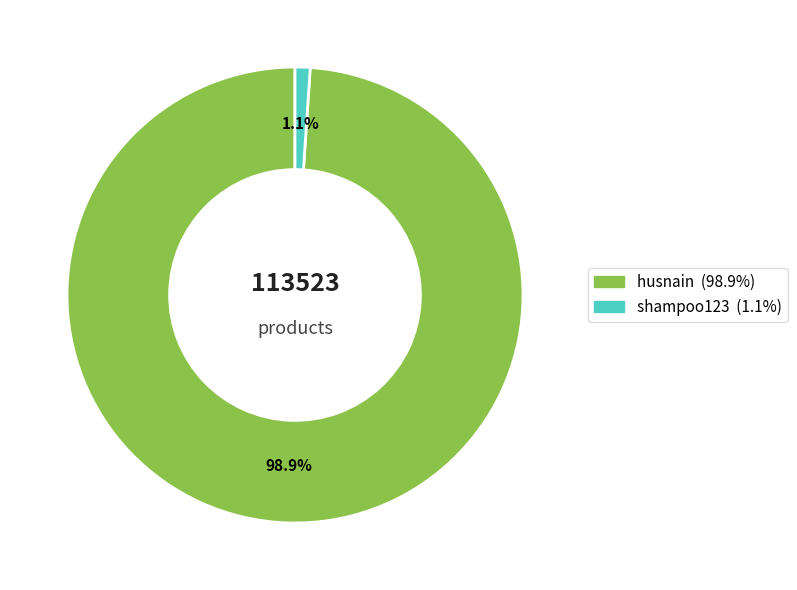

Which slice is the largest?

husnain